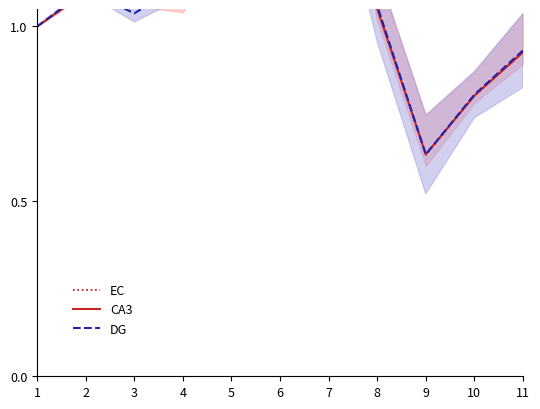

Between which two adjacent categories do EC and DG first intersect?

2 and 3